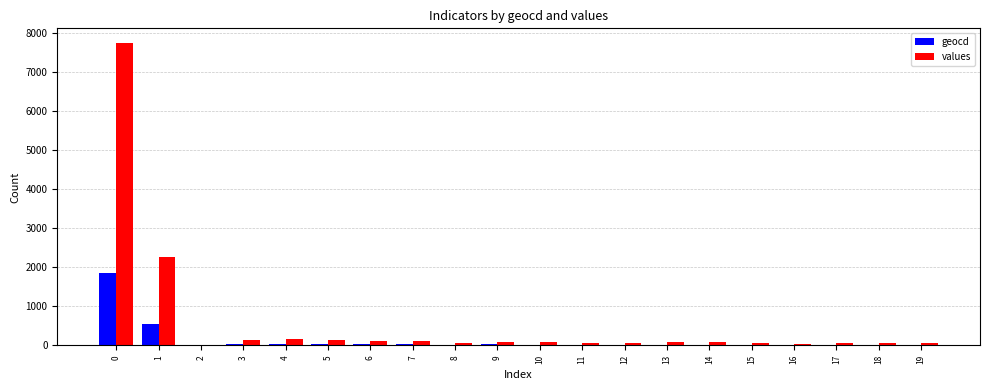

How many groups of bars are there?

20